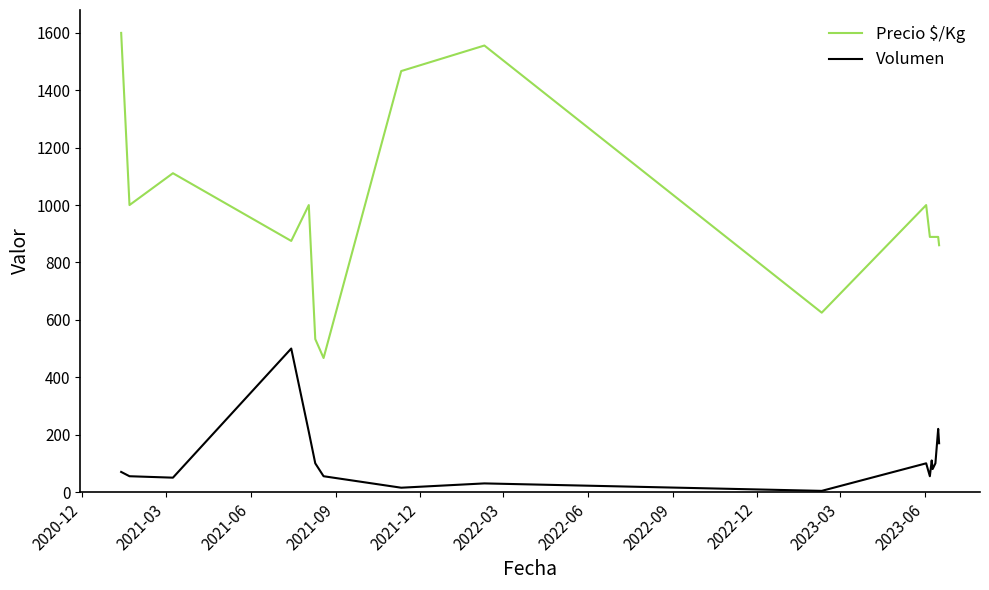

Which series has the widest spread of values?

Precio $/Kg